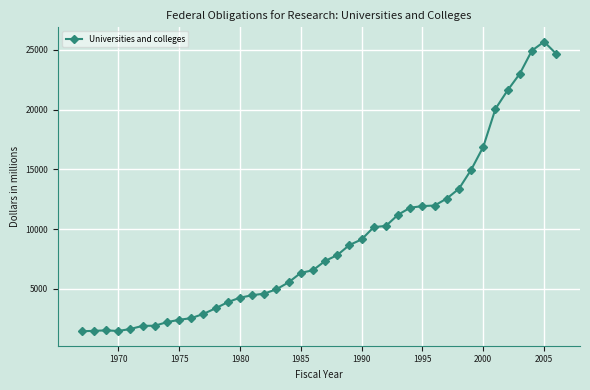

What is the maximum value shown in the chart?

25687.5